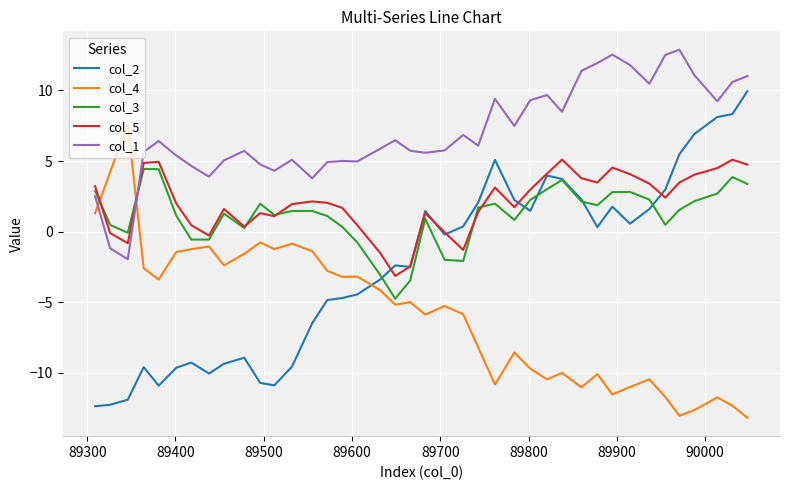

After their last crossing, which series has the higher values: col_1 or col_4?

col_1